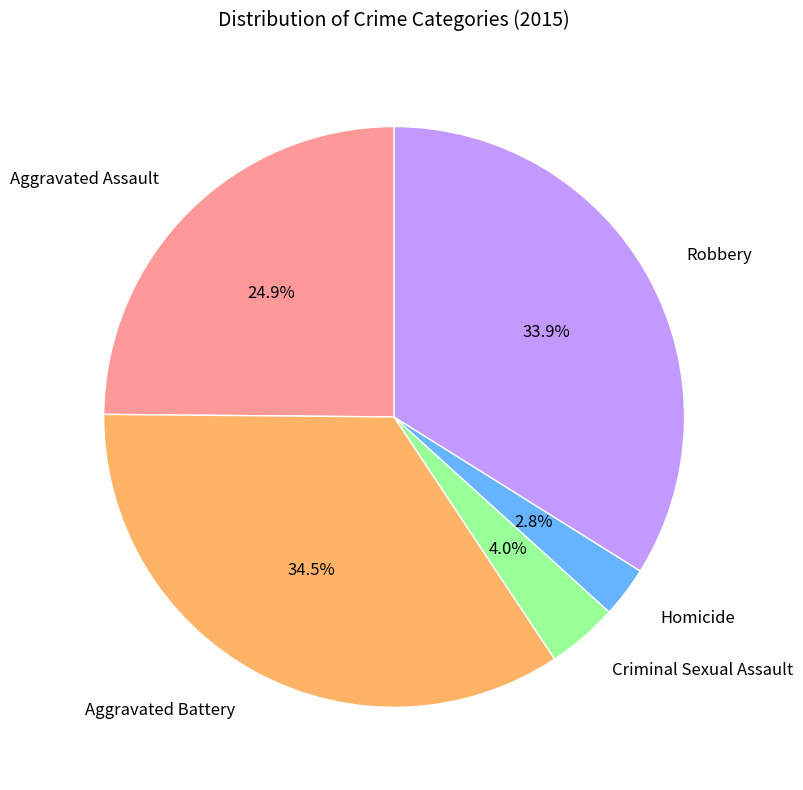

Count the number of slices in the pie.

5